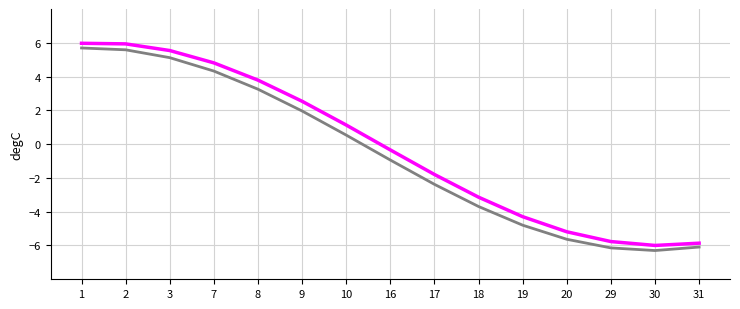

What is the difference between the highest and lowest values at 19?

0.5